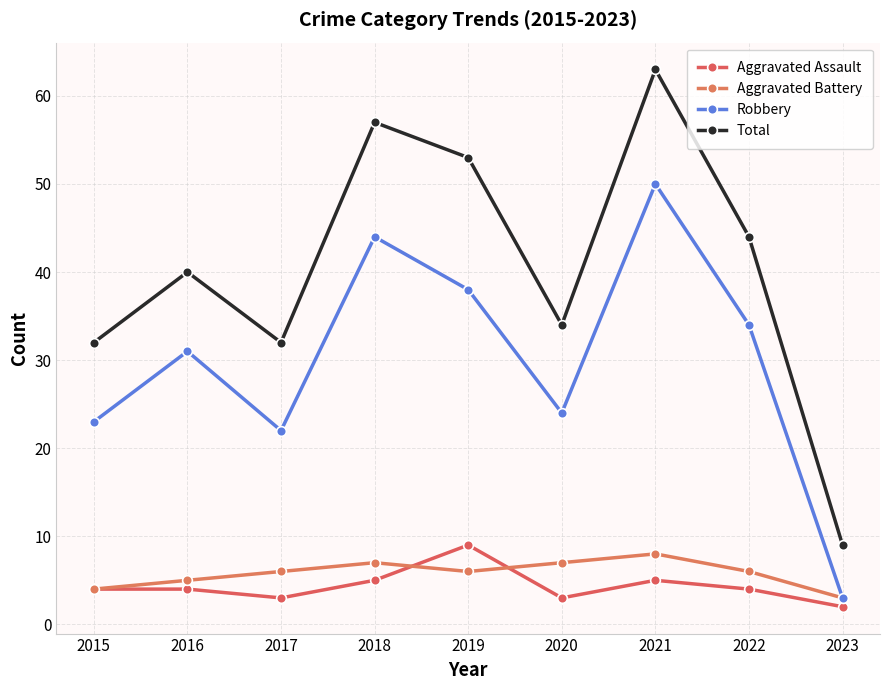

Is it true that Aggravated Assault equals 6 at 2015?

False